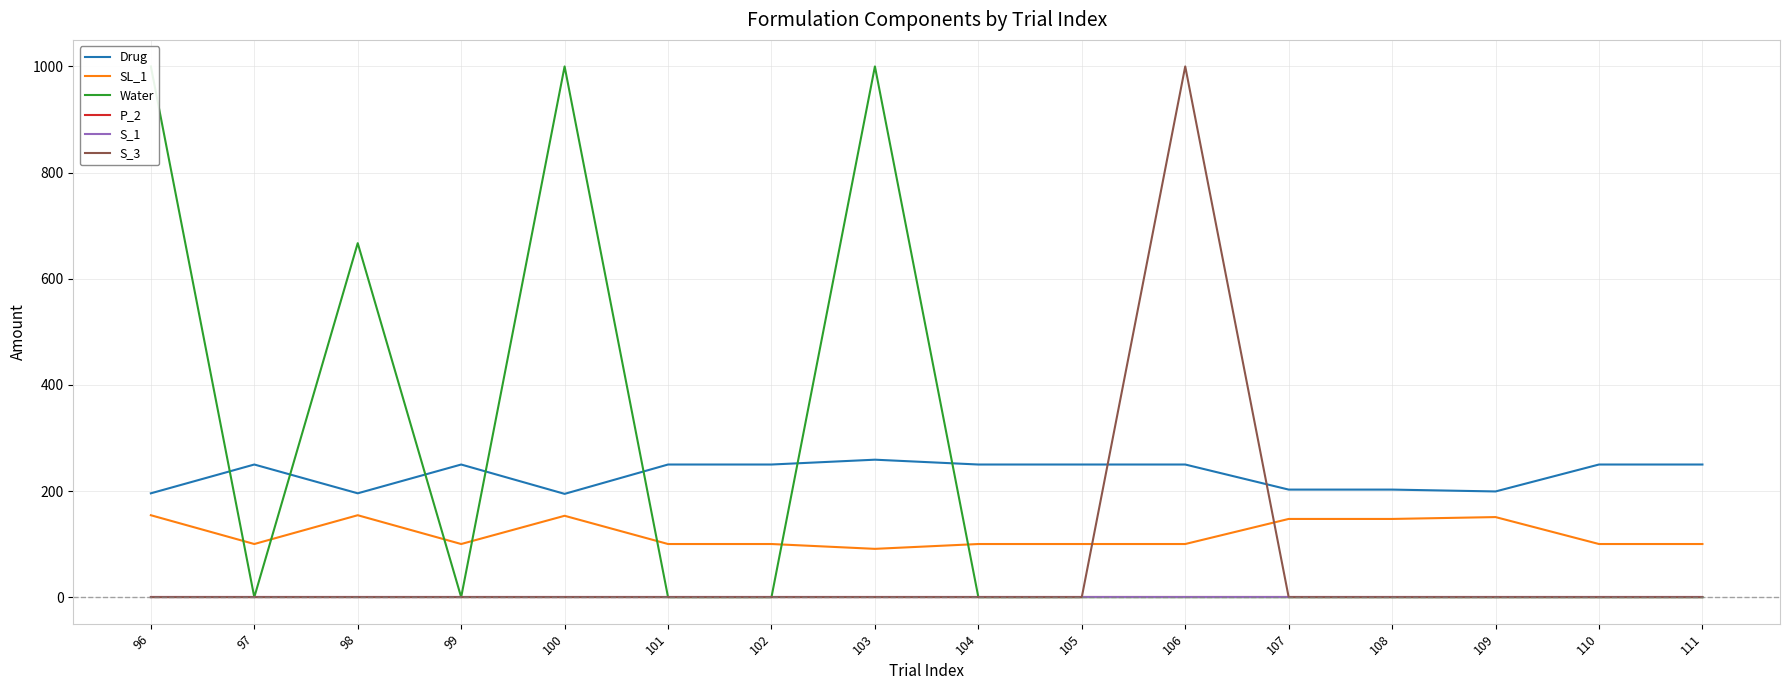

In Drug, how many points are lower than both neighbors (excluding endpoints)?

3